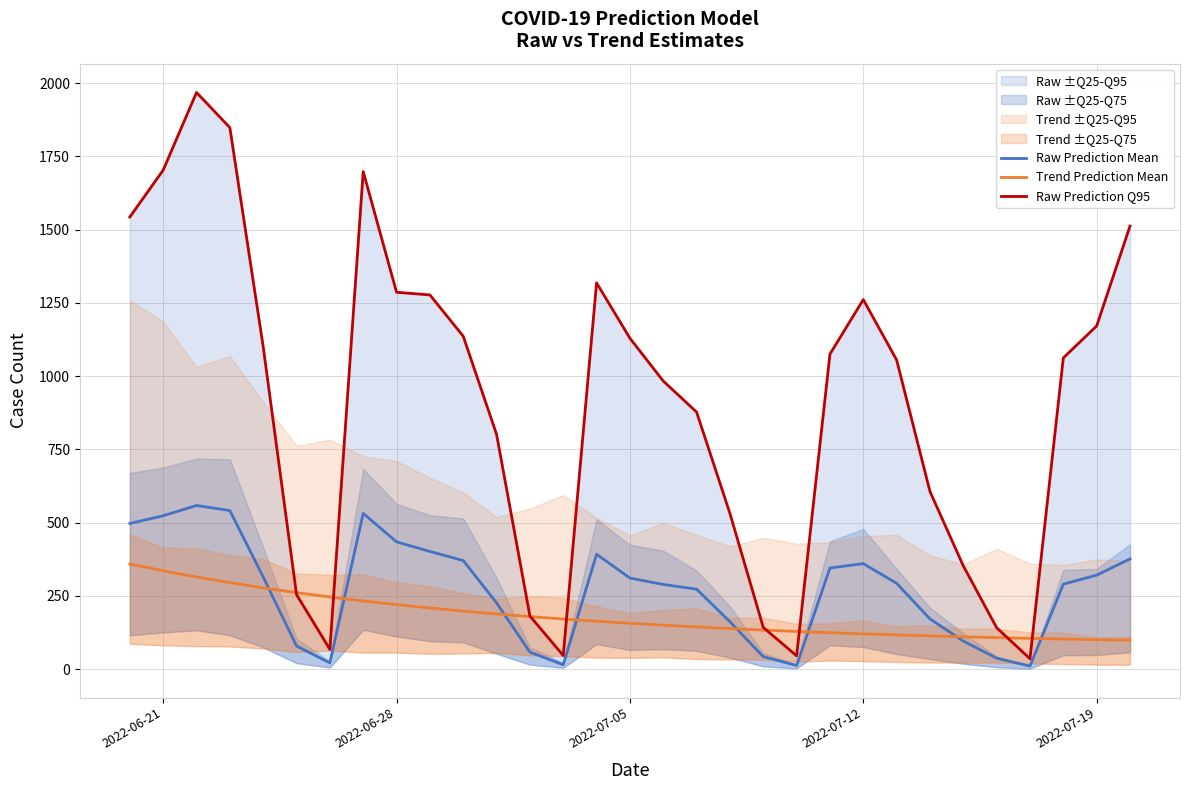

The value of Raw Prediction Mean at 2022-07-19 is 195.7. True or false?

False